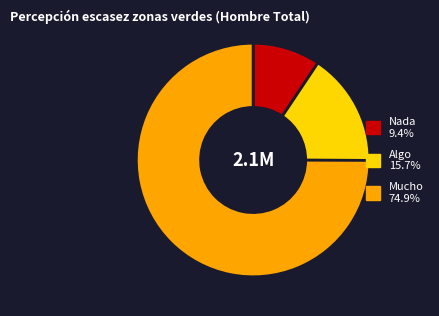

Count the number of slices in the pie.

3